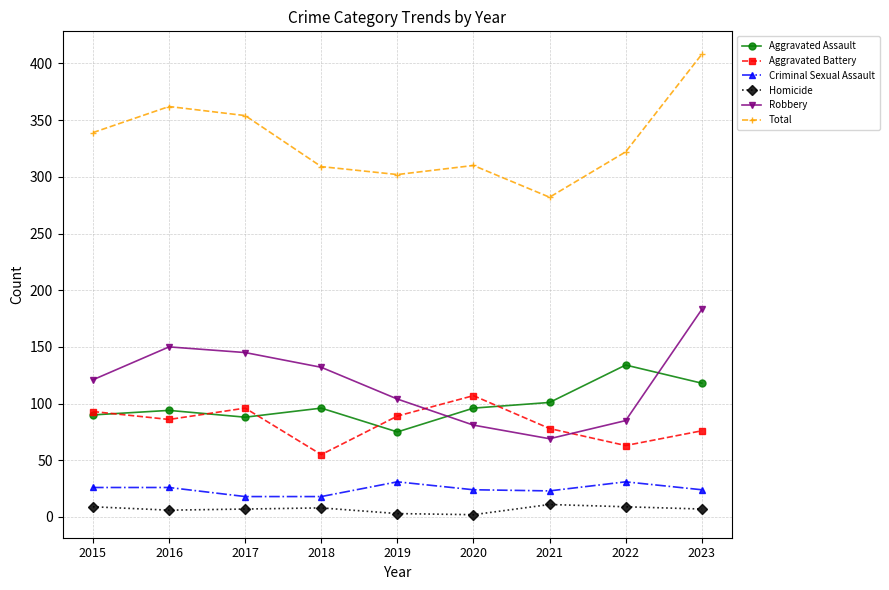

List the series in order of their peak value, lowest first.

Homicide, Criminal Sexual Assault, Aggravated Battery, Aggravated Assault, Robbery, Total